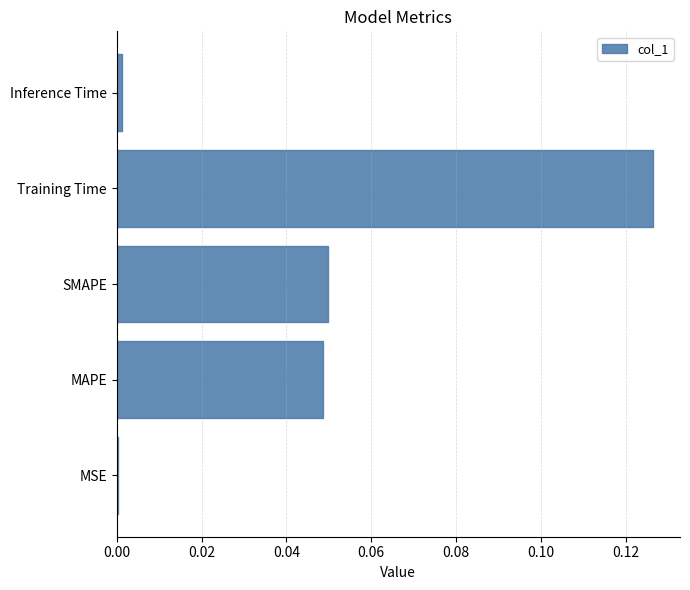

Is it true that the value at MAPE is 0.0?

True